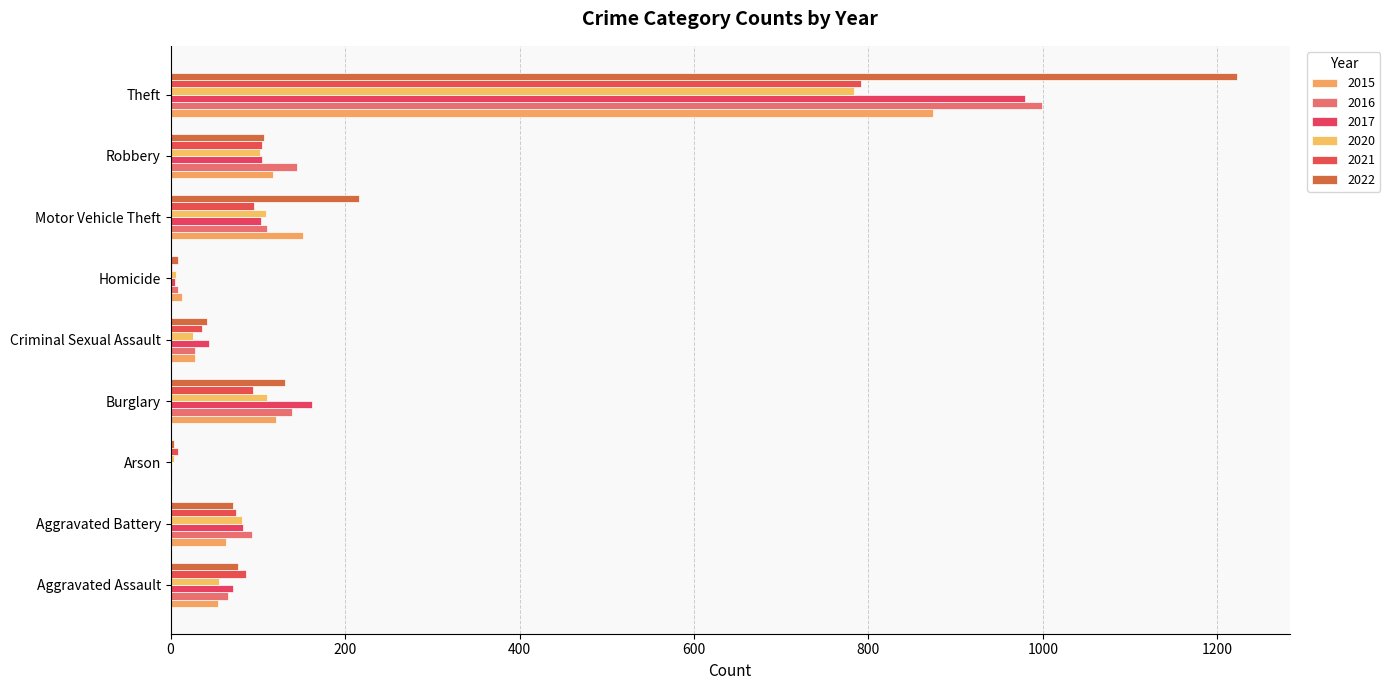

Reading right to left, what are all the values shown in this chart?

2015: Theft=874	Robbery=117	Motor Vehicle Theft=152	Homicide=13	Criminal Sexual Assault=28	Burglary=121	Arson=2	Aggravated Battery=64	Aggravated Assault=54
2016: Theft=999	Robbery=145	Motor Vehicle Theft=110	Homicide=8	Criminal Sexual Assault=28	Burglary=139	Arson=2	Aggravated Battery=93	Aggravated Assault=66
2017: Theft=979	Robbery=105	Motor Vehicle Theft=104	Homicide=5	Criminal Sexual Assault=44	Burglary=162	Arson=1	Aggravated Battery=83	Aggravated Assault=72
2020: Theft=783	Robbery=102	Motor Vehicle Theft=109	Homicide=6	Criminal Sexual Assault=26	Burglary=110	Arson=4	Aggravated Battery=82	Aggravated Assault=56
2021: Theft=791	Robbery=105	Motor Vehicle Theft=96	Homicide=2	Criminal Sexual Assault=36	Burglary=95	Arson=8	Aggravated Battery=75	Aggravated Assault=86
2022: Theft=1222	Robbery=107	Motor Vehicle Theft=216	Homicide=9	Criminal Sexual Assault=42	Burglary=131	Arson=4	Aggravated Battery=71	Aggravated Assault=77